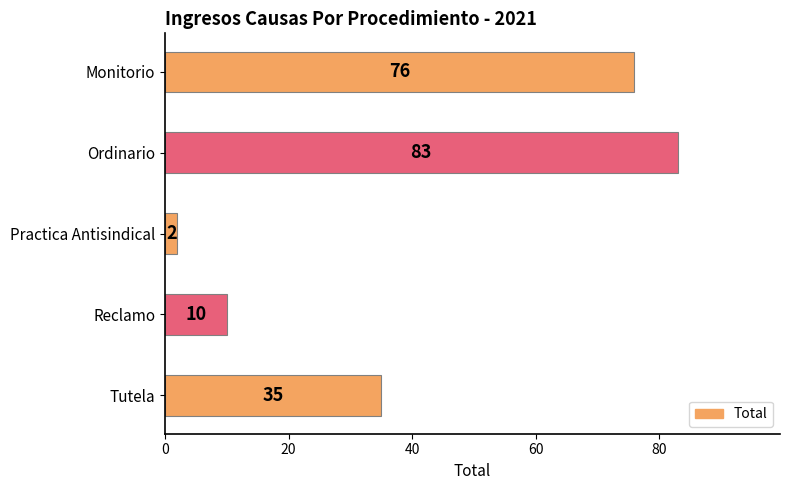

Which category has the lowest value across all series?

Practica Antisindical